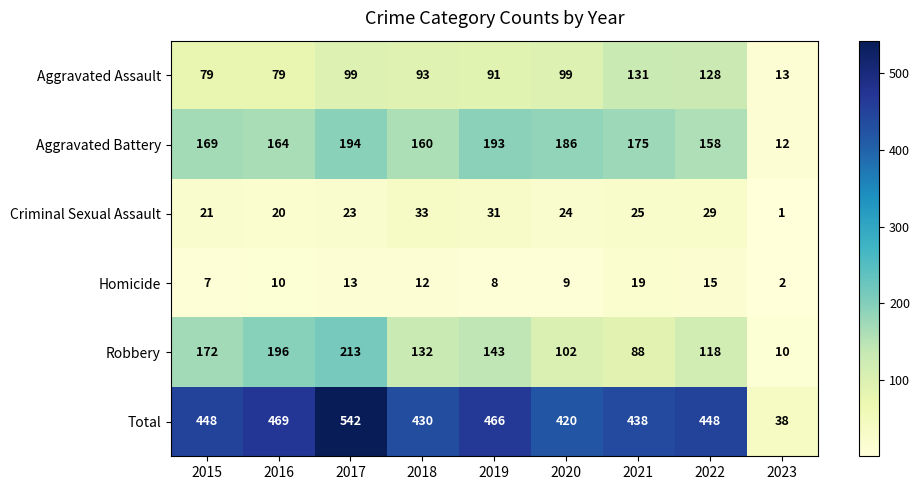

Rank the series at 2022 from lowest to highest value.

Homicide, Criminal Sexual Assault, Robbery, Aggravated Assault, Aggravated Battery, Total